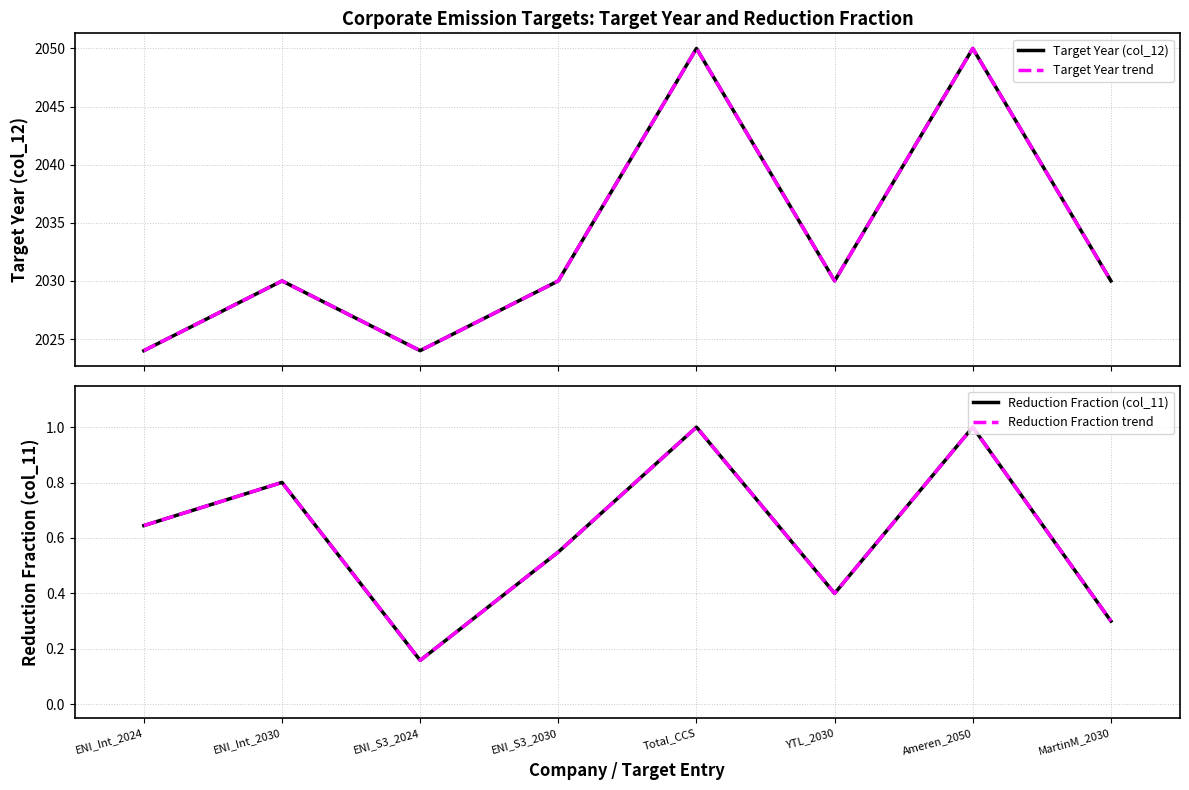

The value of Target Year (col_12) at MartinM_2030 is 3542.1. True or false?

False